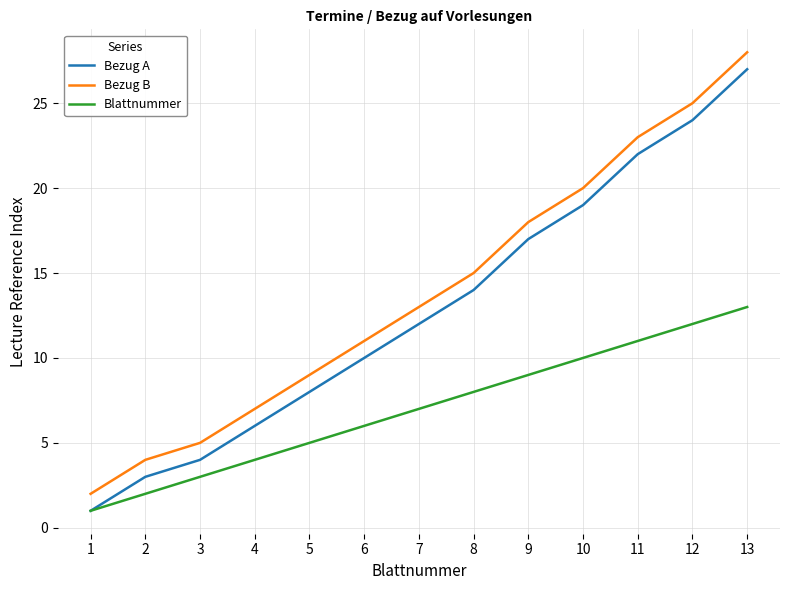

True or false: Bezug A and Bezug B cross at least once.

False